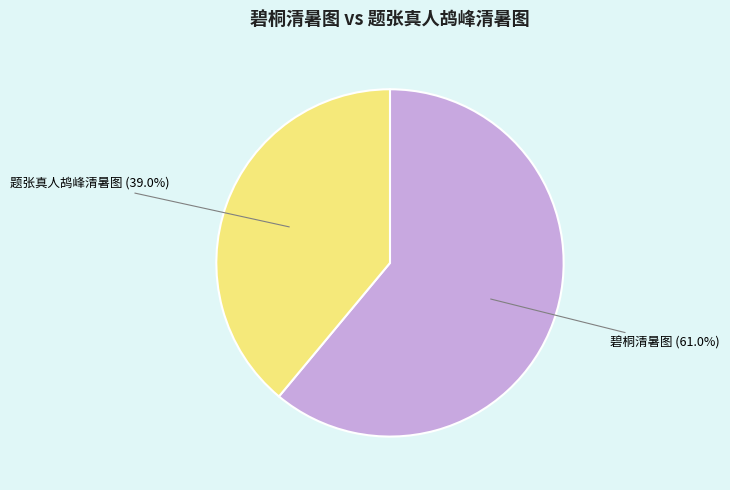

To the nearest percent, what percentage of the pie is 碧桐清暑图?

61%